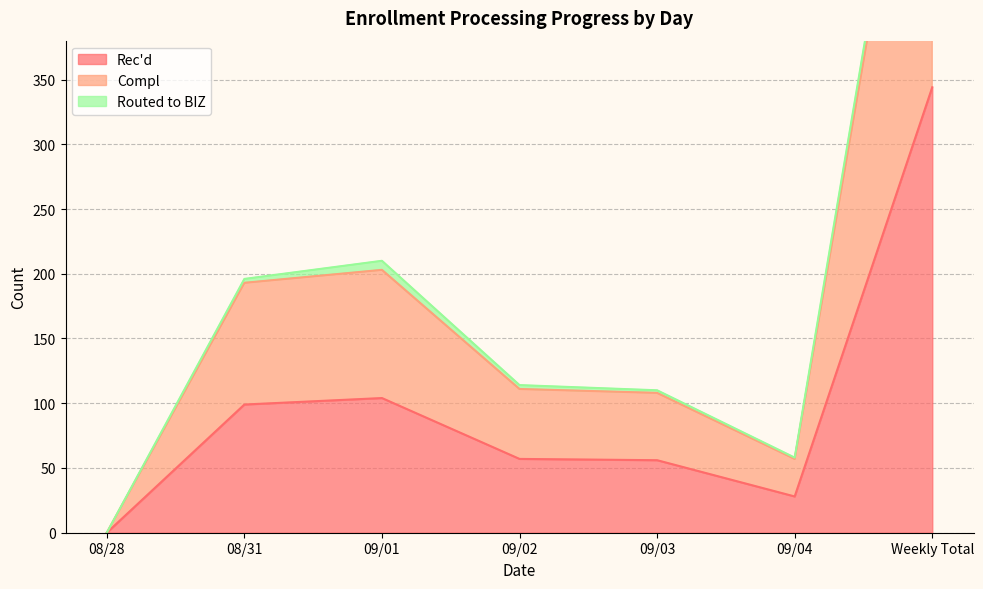

What value does the Rec'd series have at Weekly Total?

344